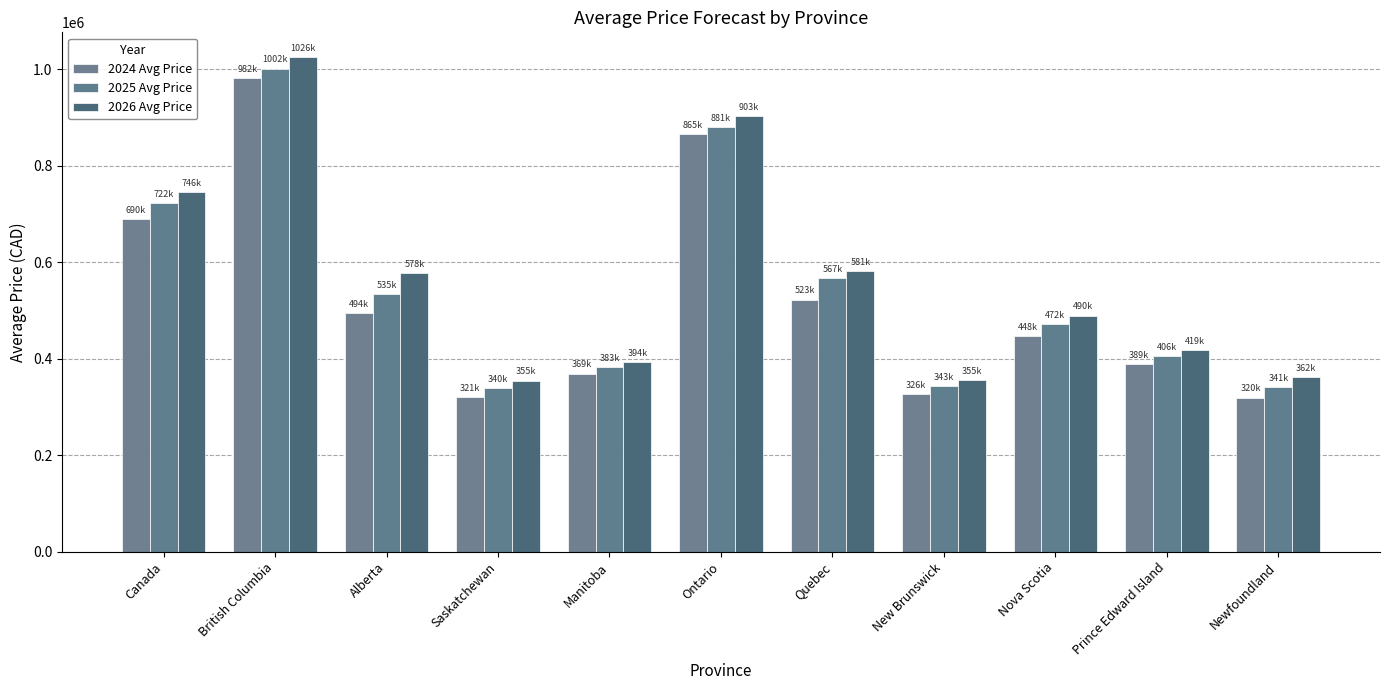

What is the value of the 2026 Avg Price bar at the 11th from the left?

362452.4